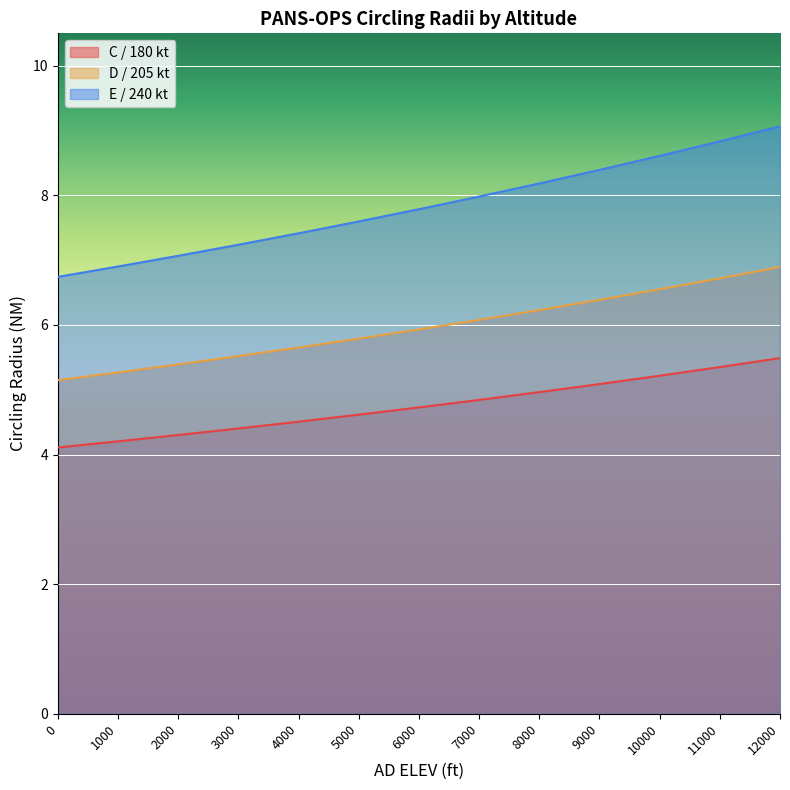

What is the difference between the maximum and minimum values in the C / 180 kt series?

1.4